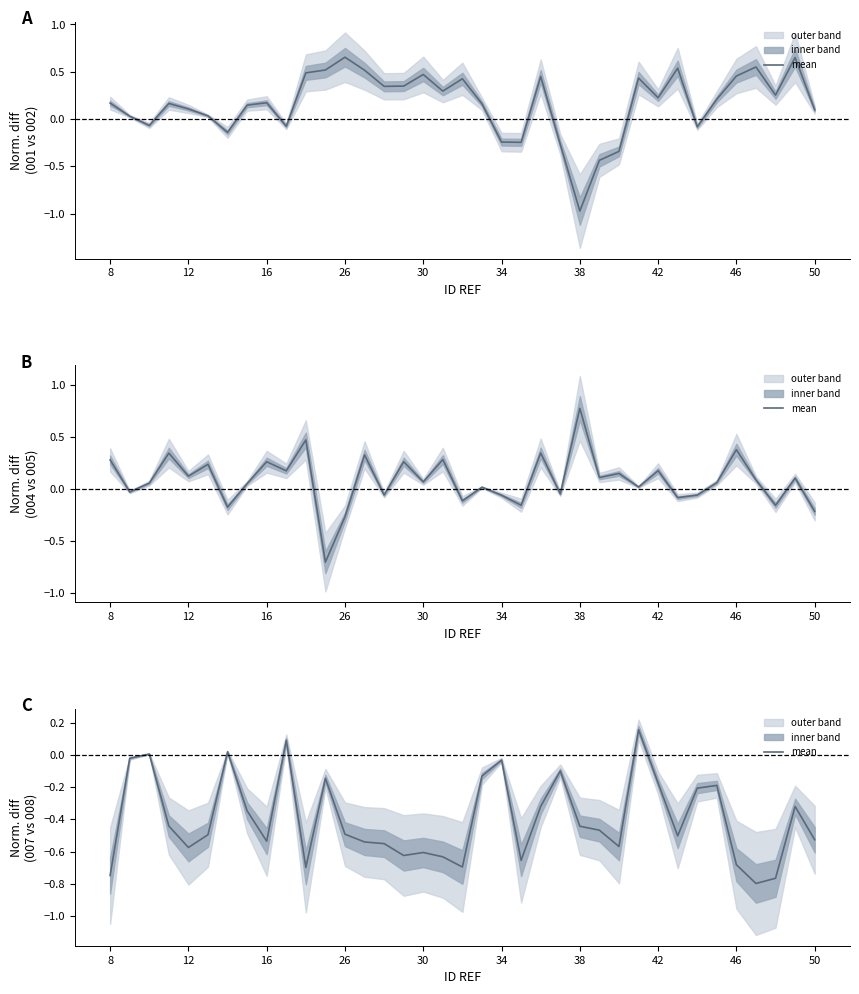

How many values are below 0?

33